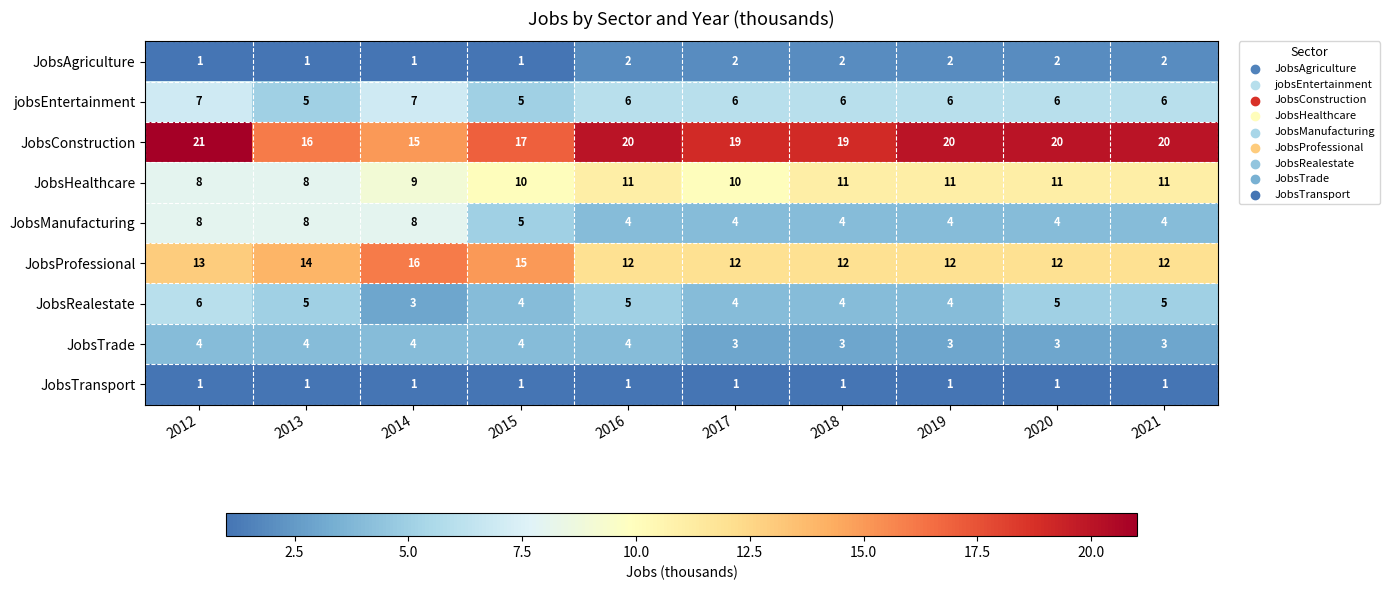

What is the difference between the highest and lowest values at 2014?

15